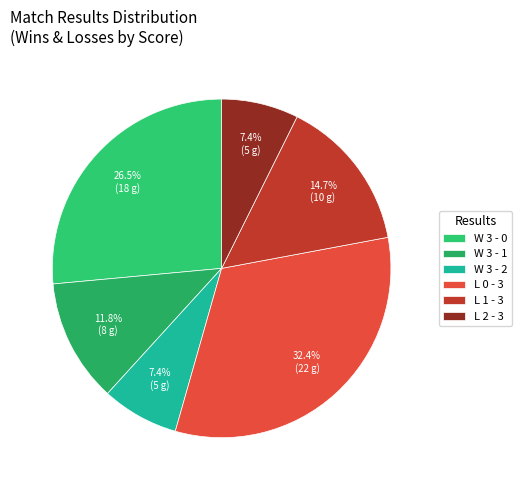

Do W 3 - 2 and L 1 - 3 together represent more than half of the pie?

No